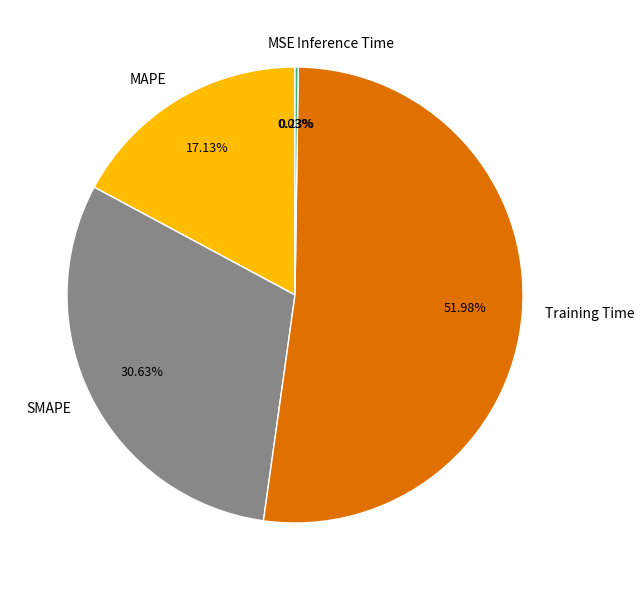

To the nearest percent, what is the difference between the MAPE and Training Time slice percentages?

35%